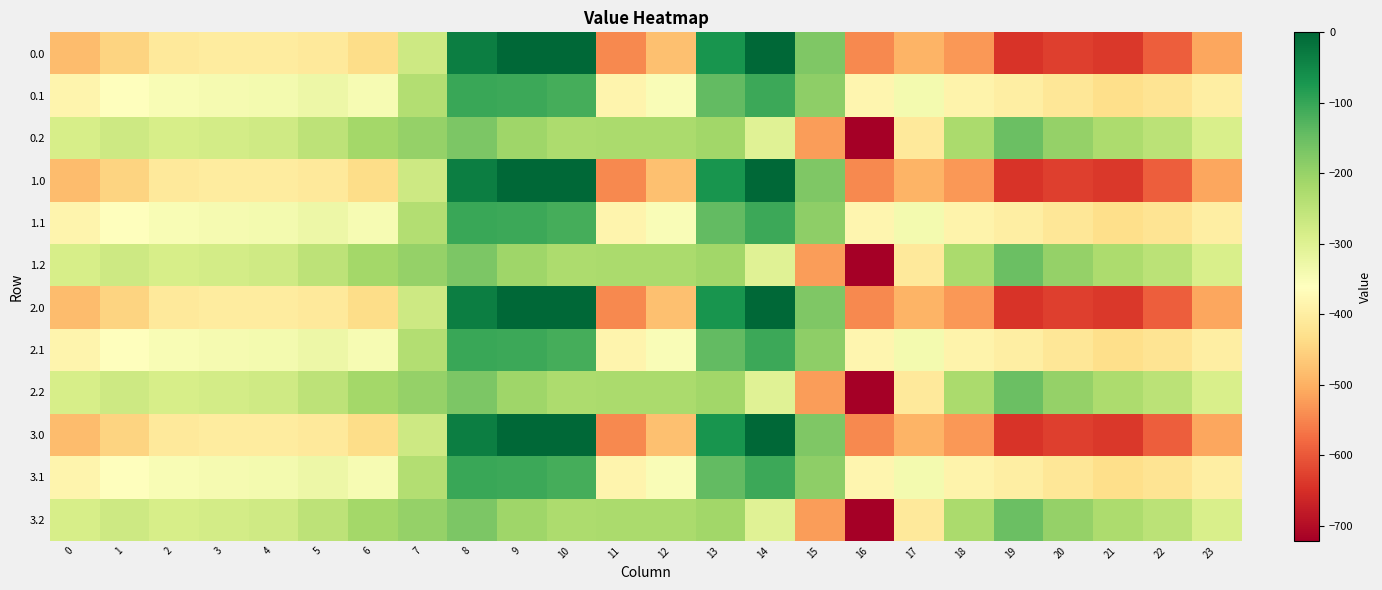

Which has a higher value, 19 or 20?

20